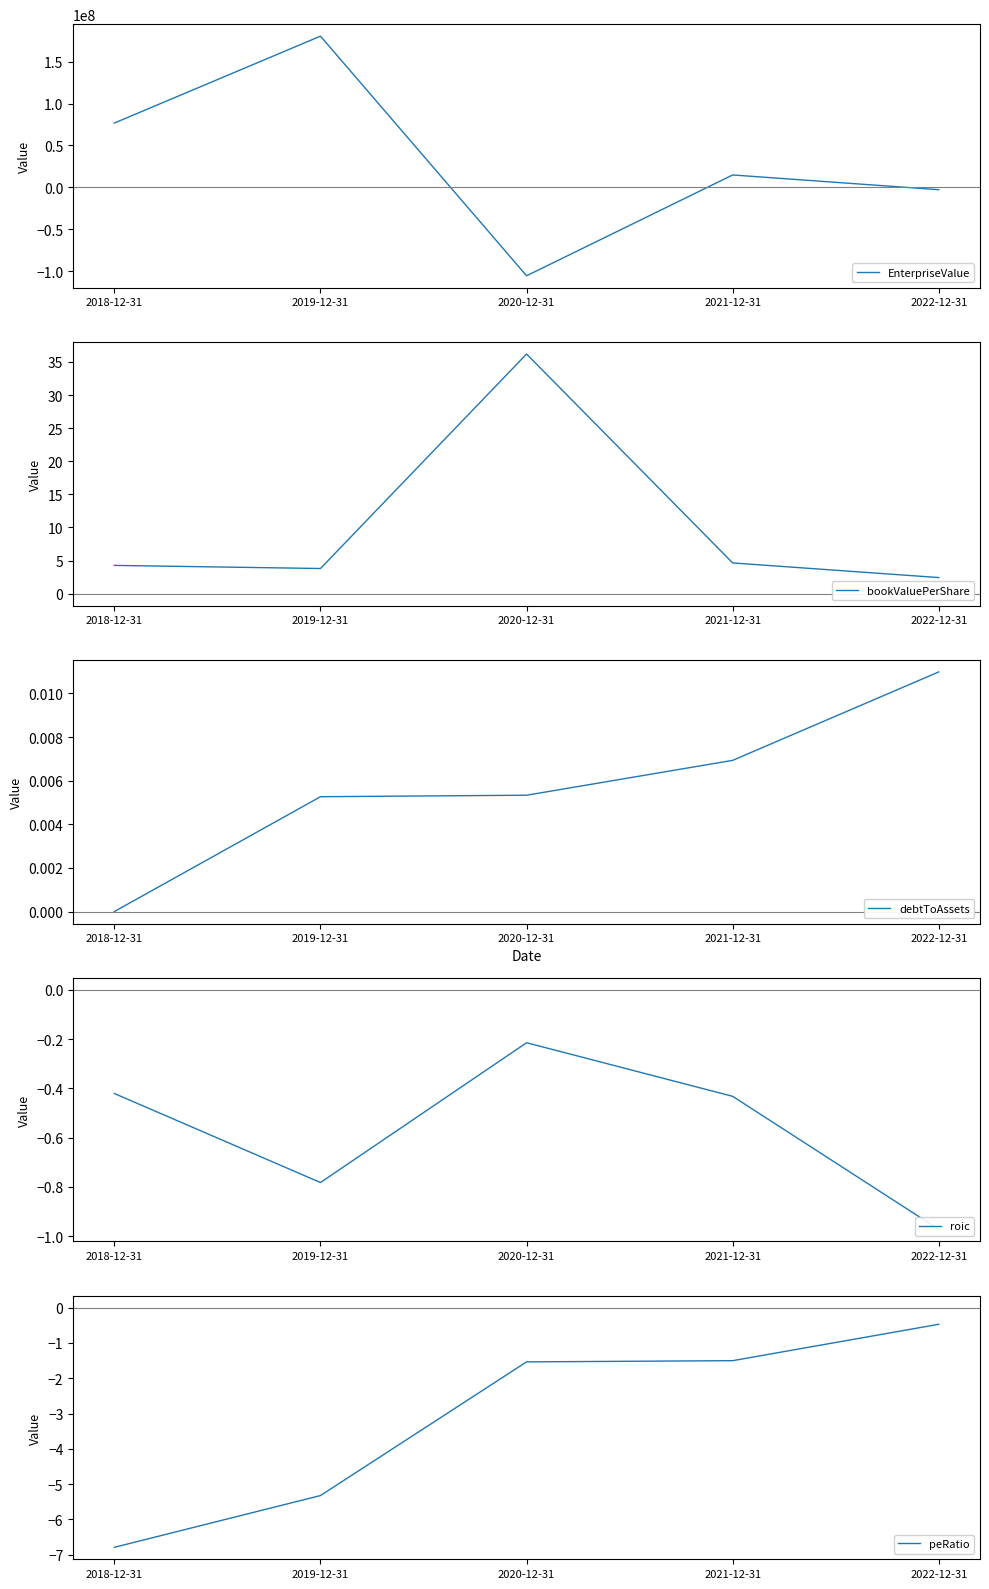

What is the average value of the EnterpriseValue series?

32761006.9